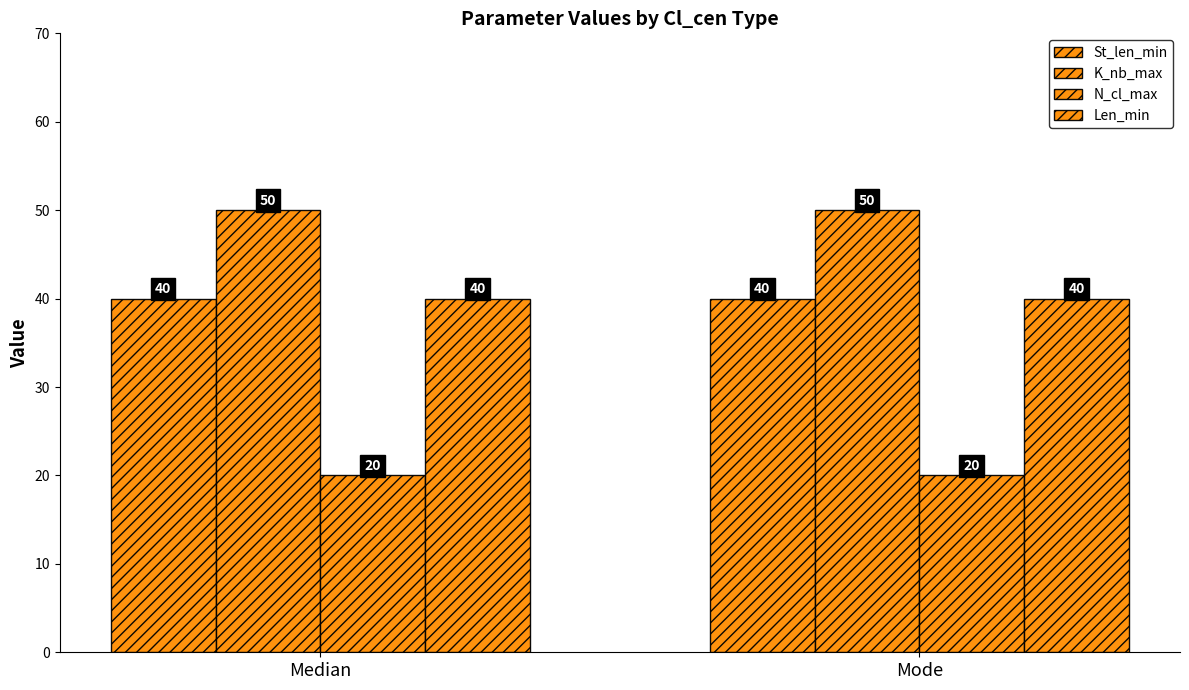

The K_nb_max series shows 29 at Median. True or false?

False